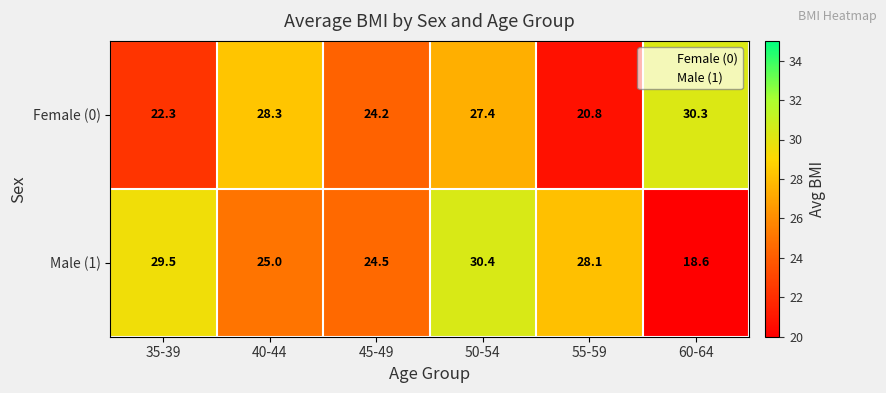

True or false: Male (1) has a value of 41.6 at 55-59.

False